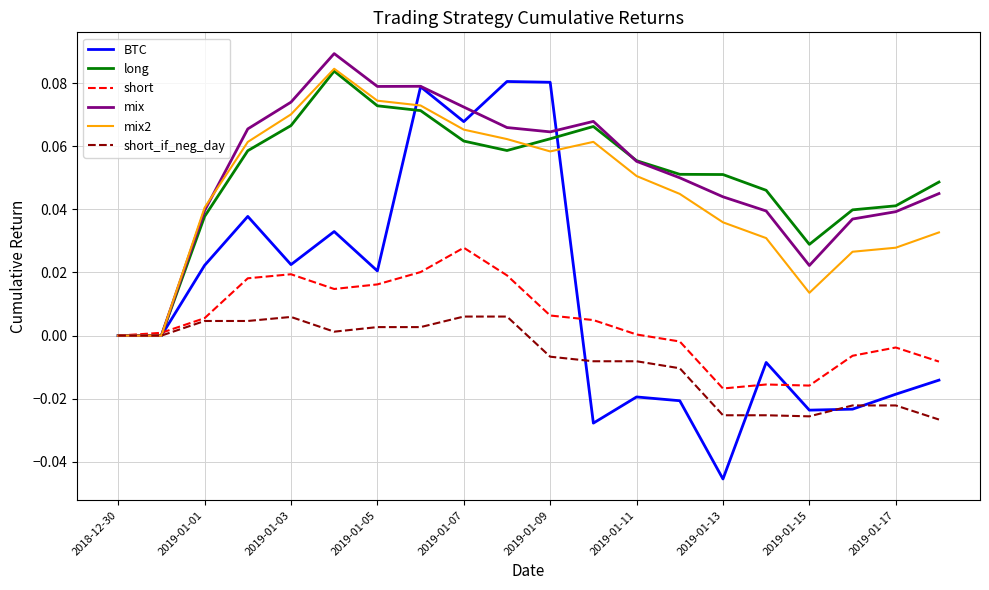

Which series has the largest range (max minus min)?

BTC